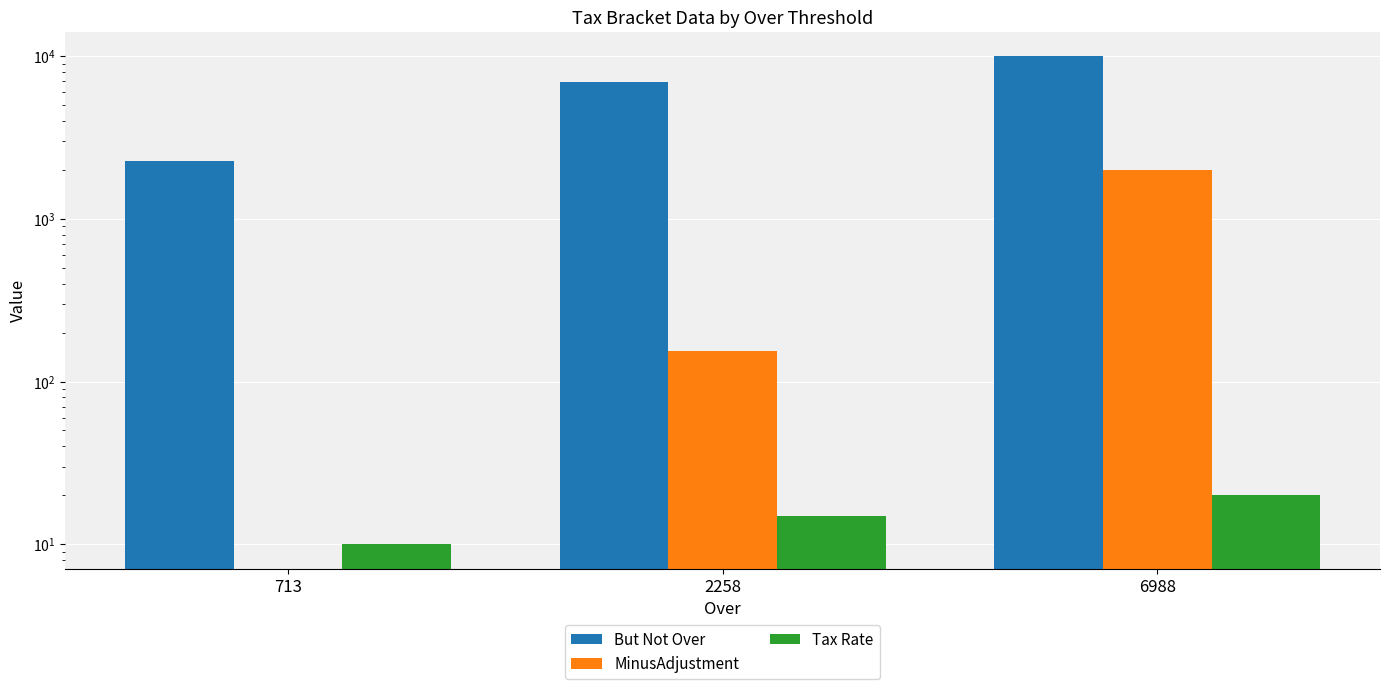

What is the sum of all MinusAdjustment values?

2154.5